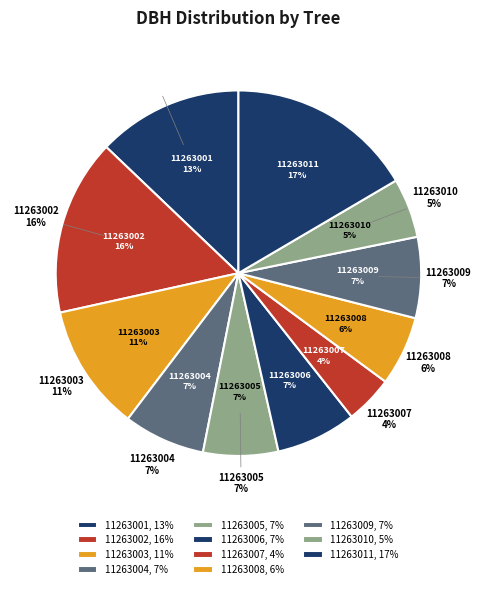

Is there any slice that represents more than half of the pie?

No